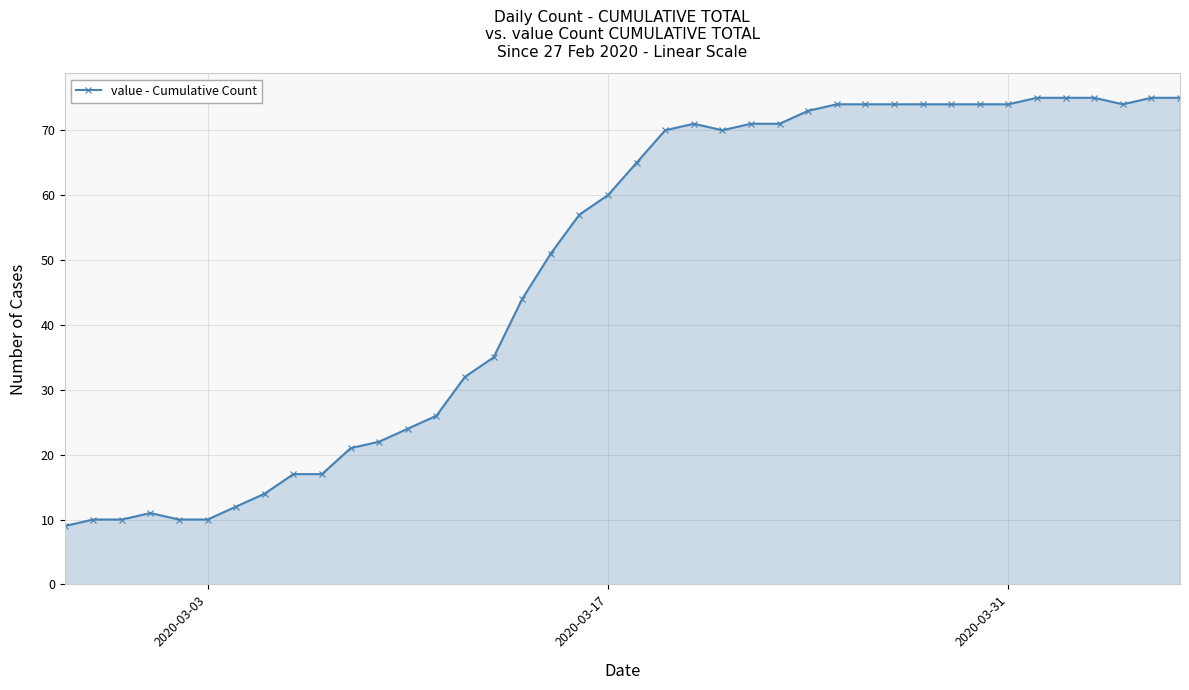

What is the difference between the maximum and second lowest values?

65